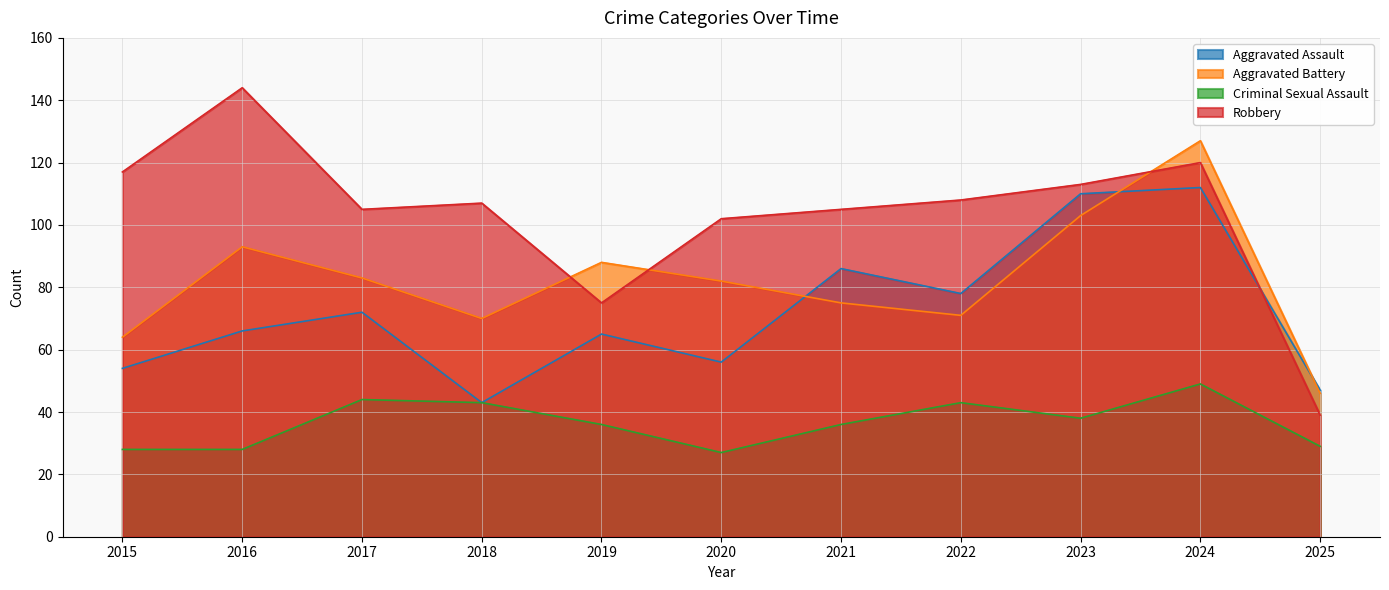

Is the value of Aggravated Assault at 2025 greater than the value of Aggravated Battery at 2021?

No